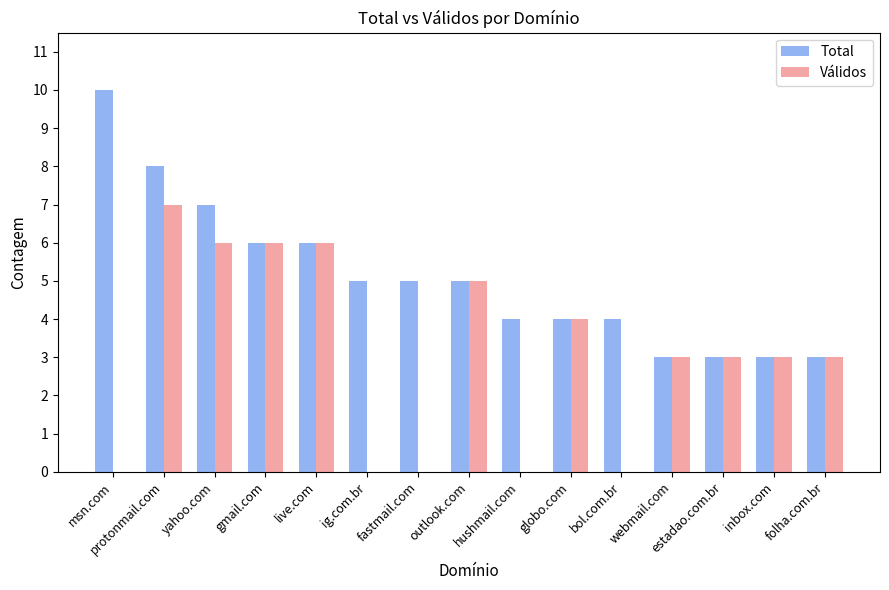

At which category is the sum across all series the highest?

protonmail.com